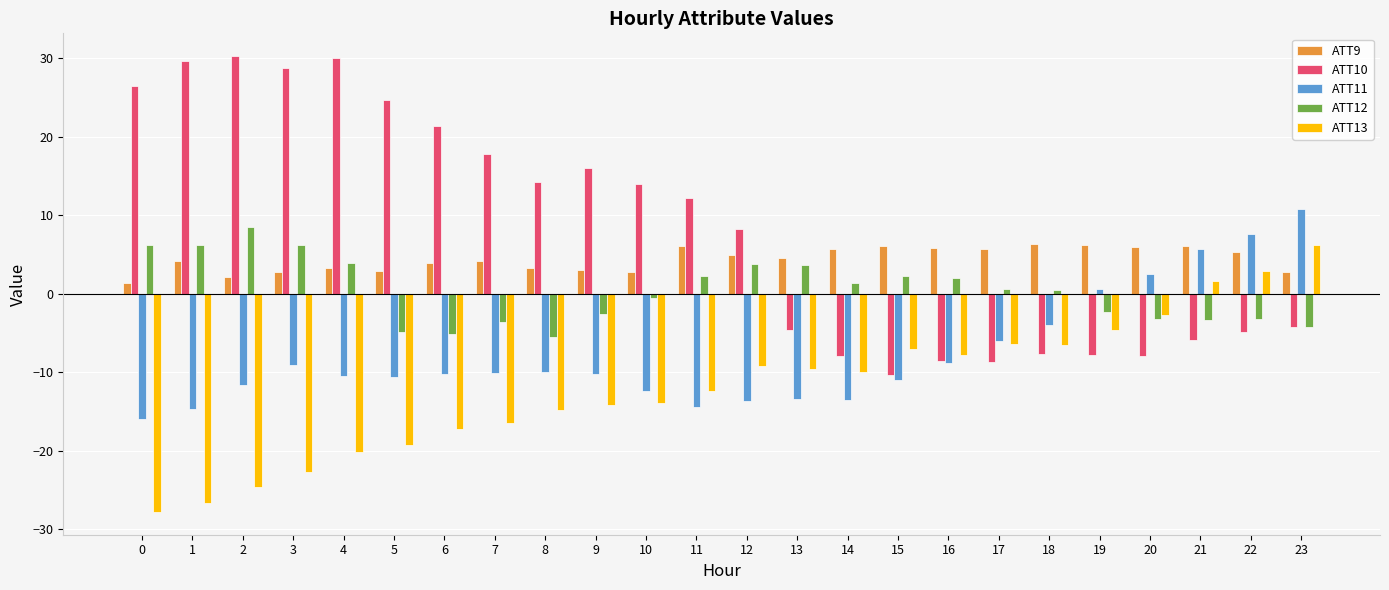

List the series in order of their overall mean, lowest first.

ATT13, ATT11, ATT12, ATT9, ATT10